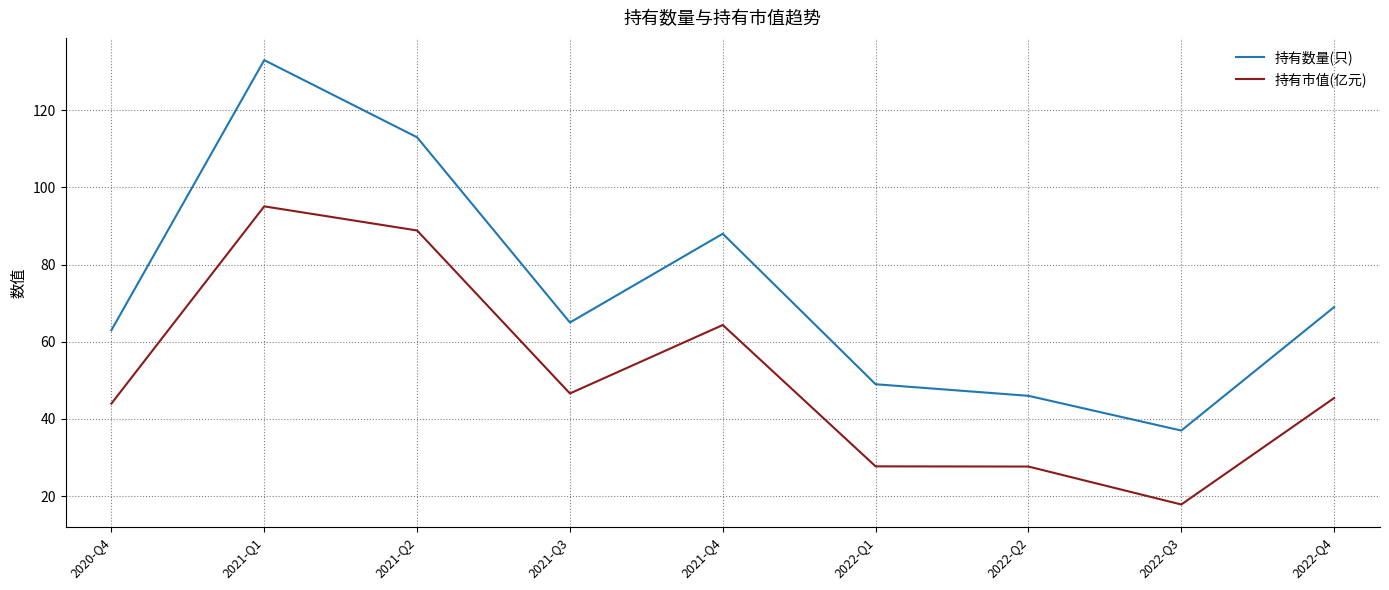

What is the minimum value for 持有数量(只)?

37.0